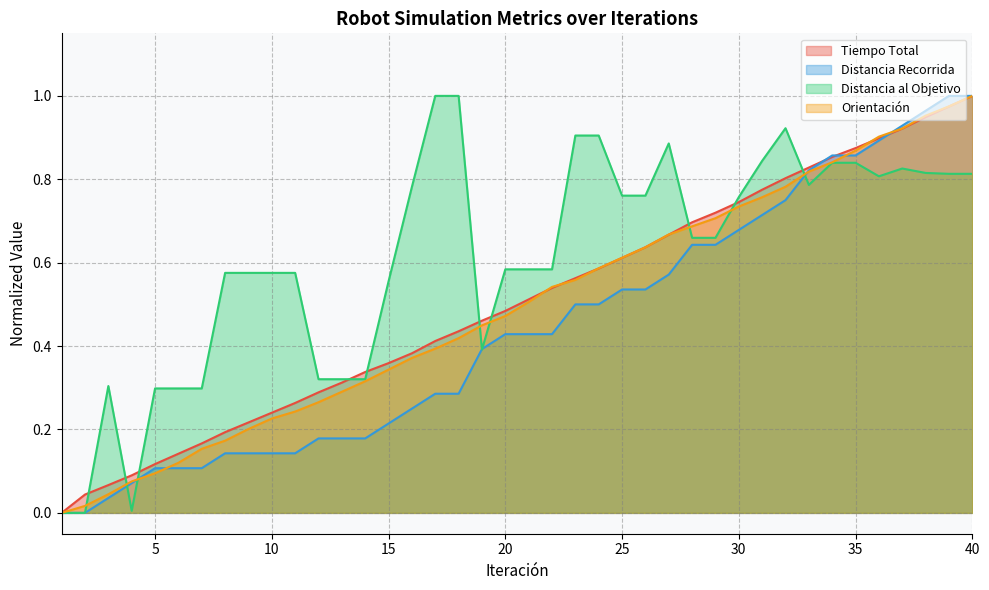

Does the chart have visible grid lines?

Yes